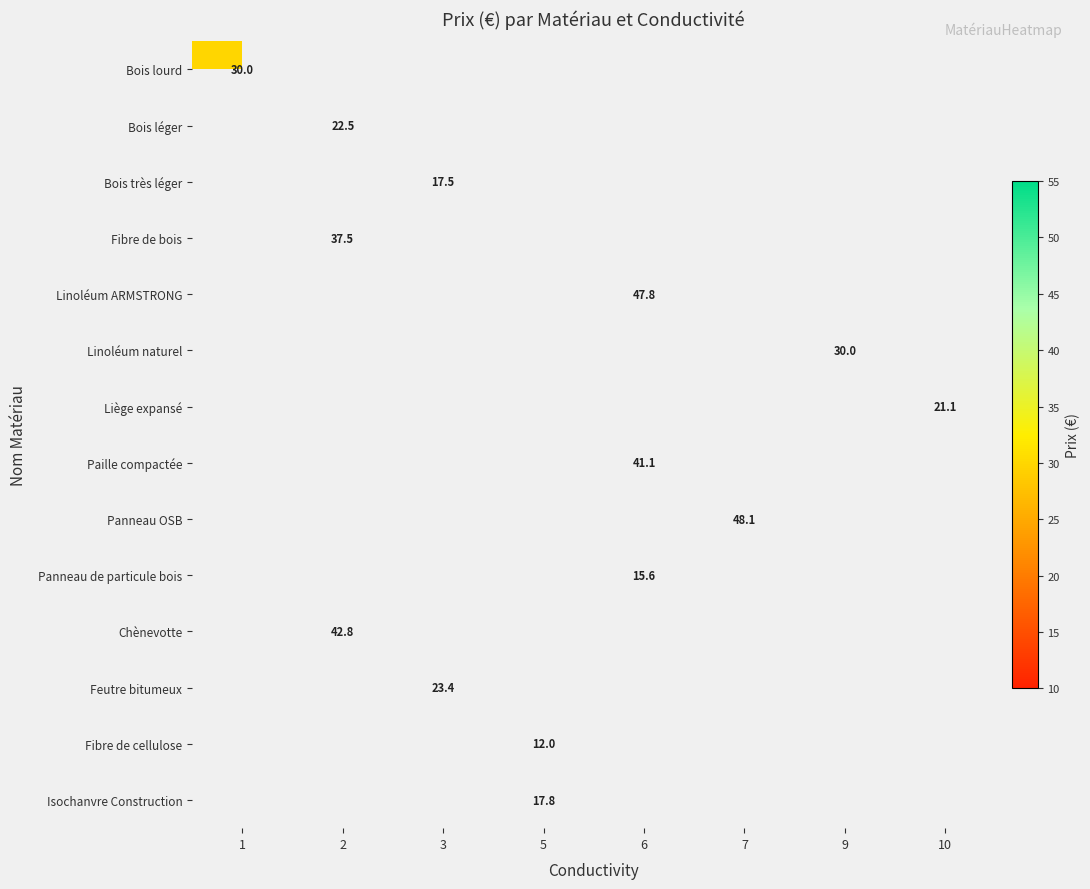

At which label is Bois lourd closest to 30?

1